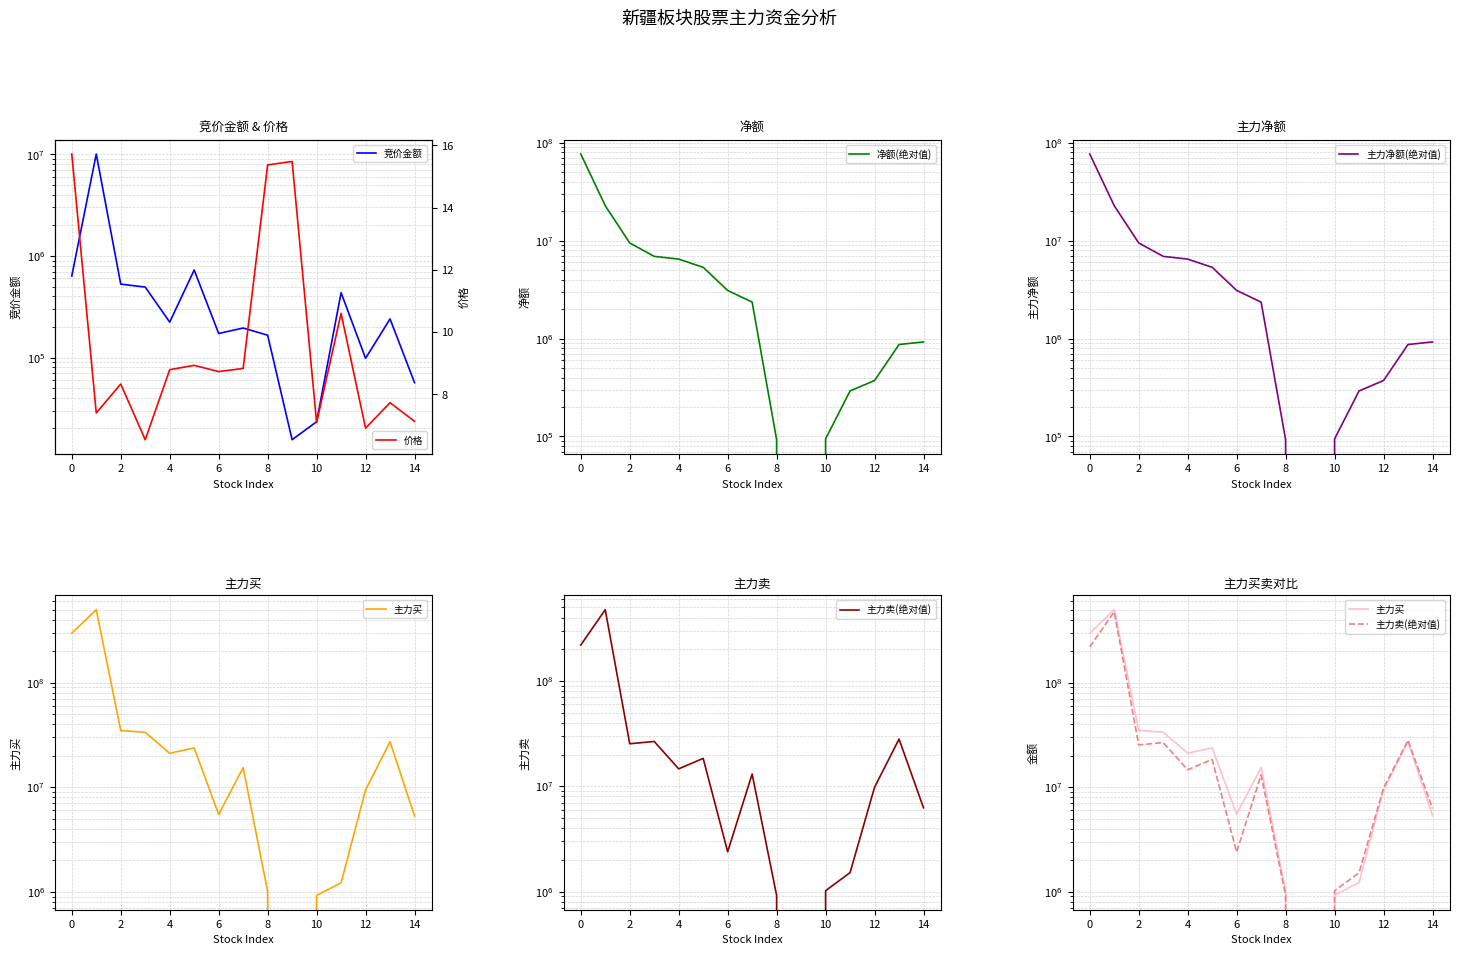

What is the sum of the 竞价金额 values at 12 and 2?

722978.0